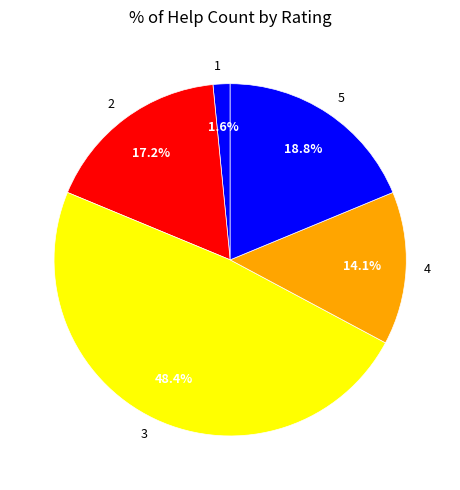

What is the largest slice in the pie chart?

3